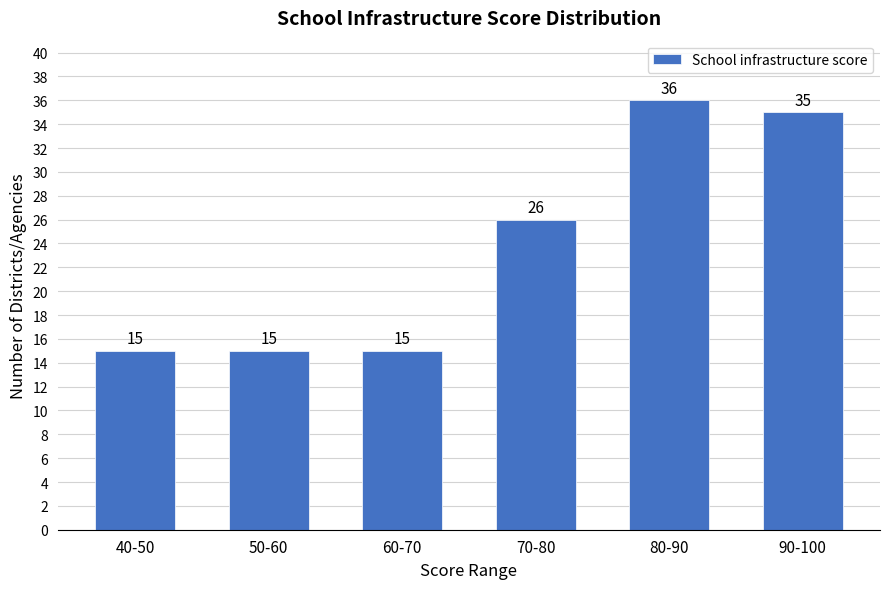

Reading left to right, transcribe all the data shown in this chart.

15	15	15	26	36	35